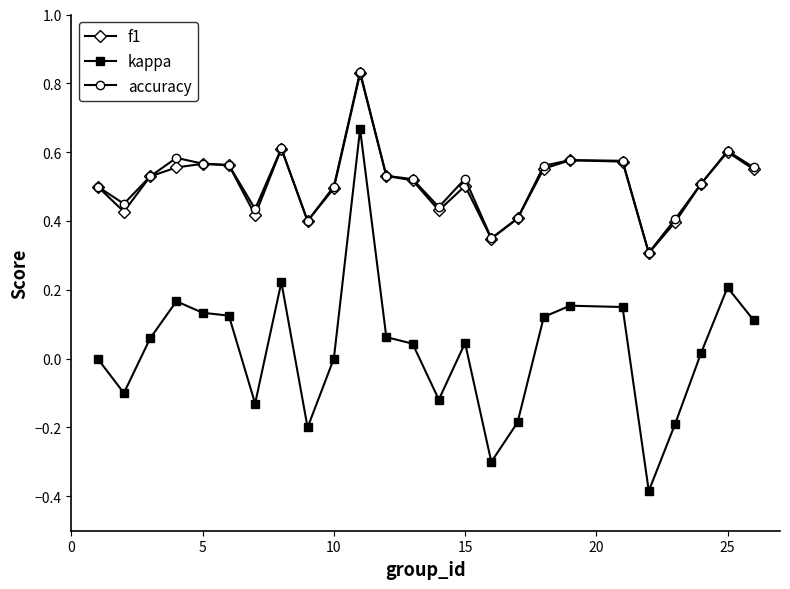

Does the chart have visible grid lines?

No